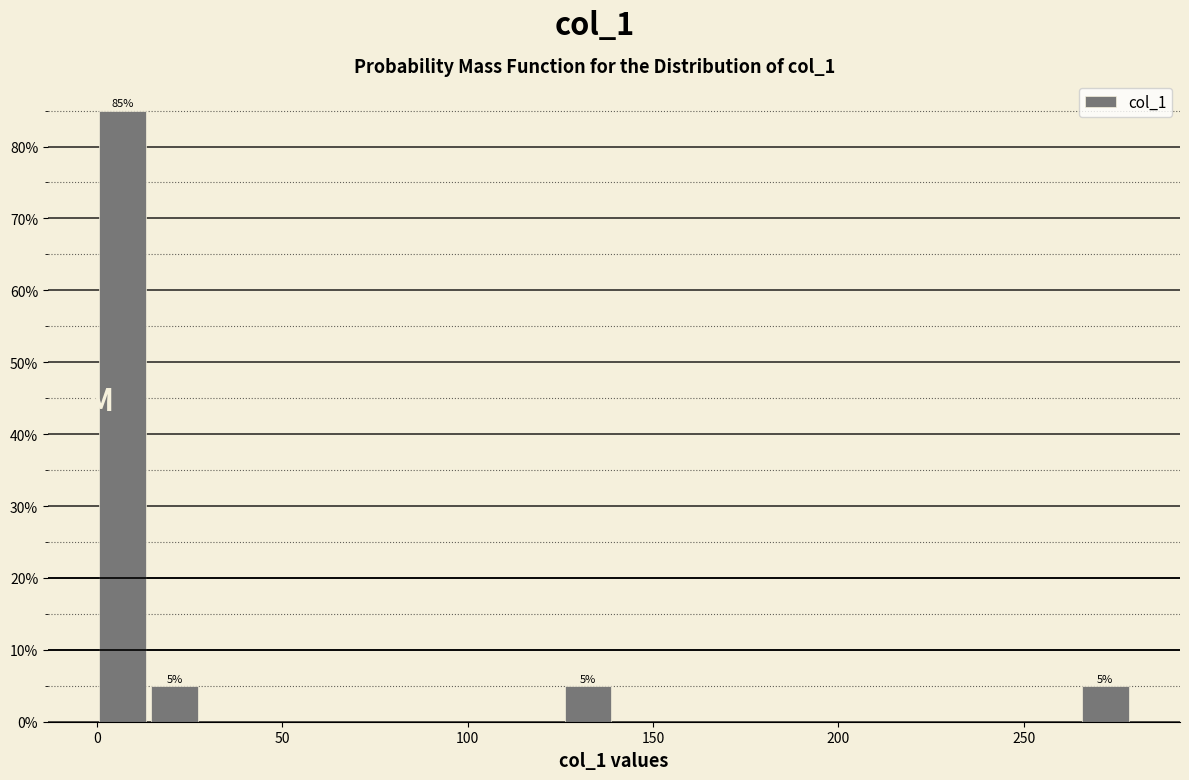

Around what value on the x-axis is the tallest bar? Give the approximate position of its centre, as read against the axis.

5